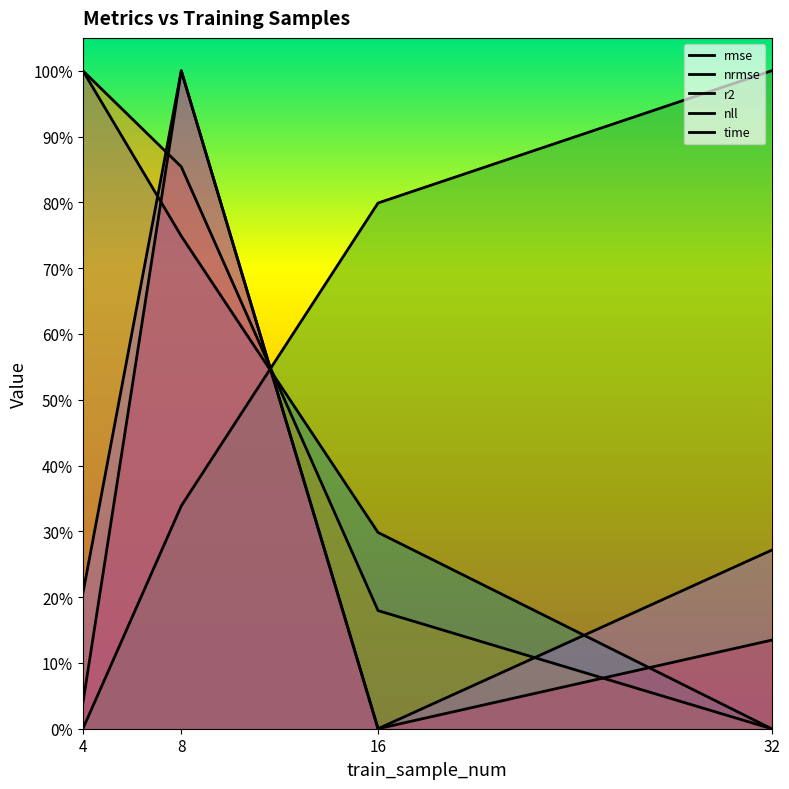

What is the total value across all series at 32?

1.4